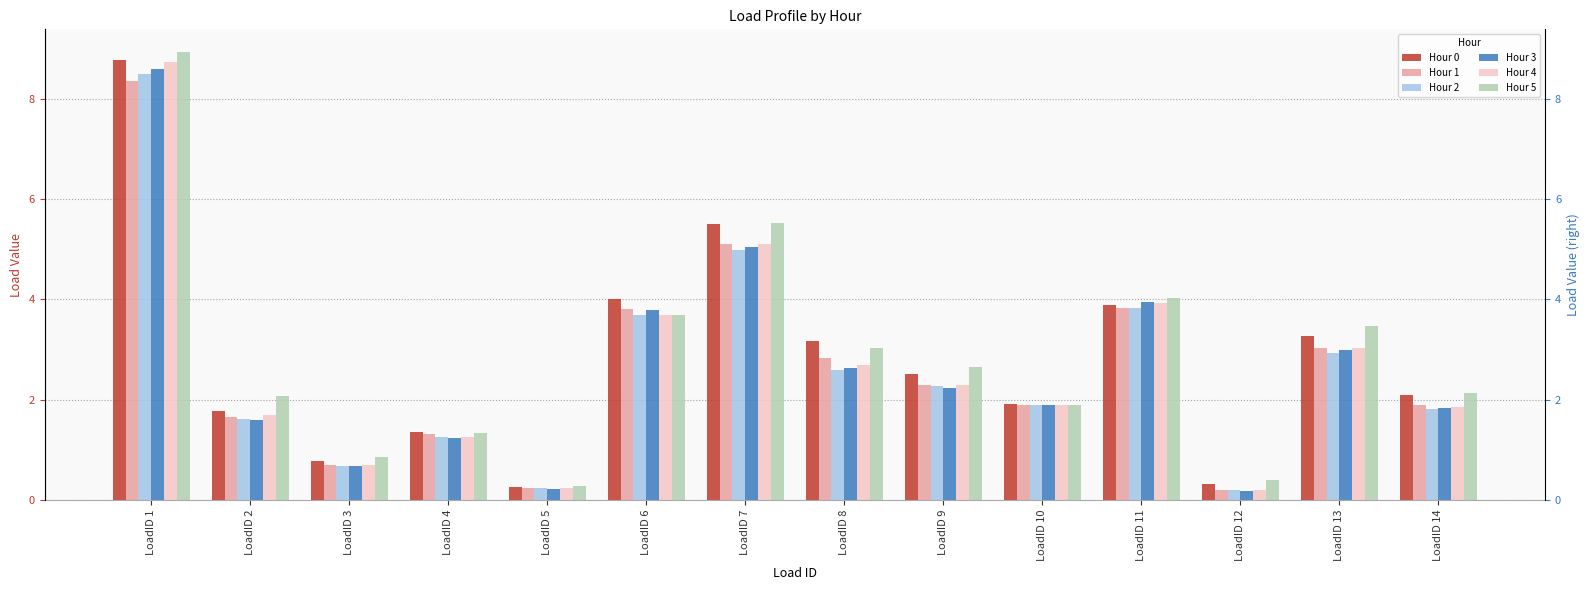

Which category has the highest value in the Hour 2 series?

LoadID 1